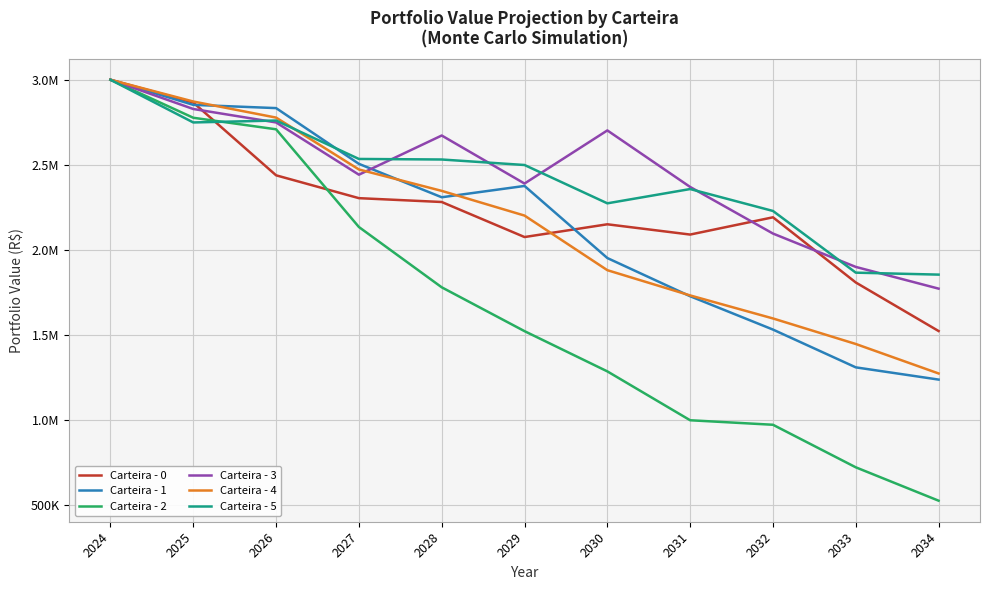

Read the Carteira - 1 value at 2029.

2375514.6